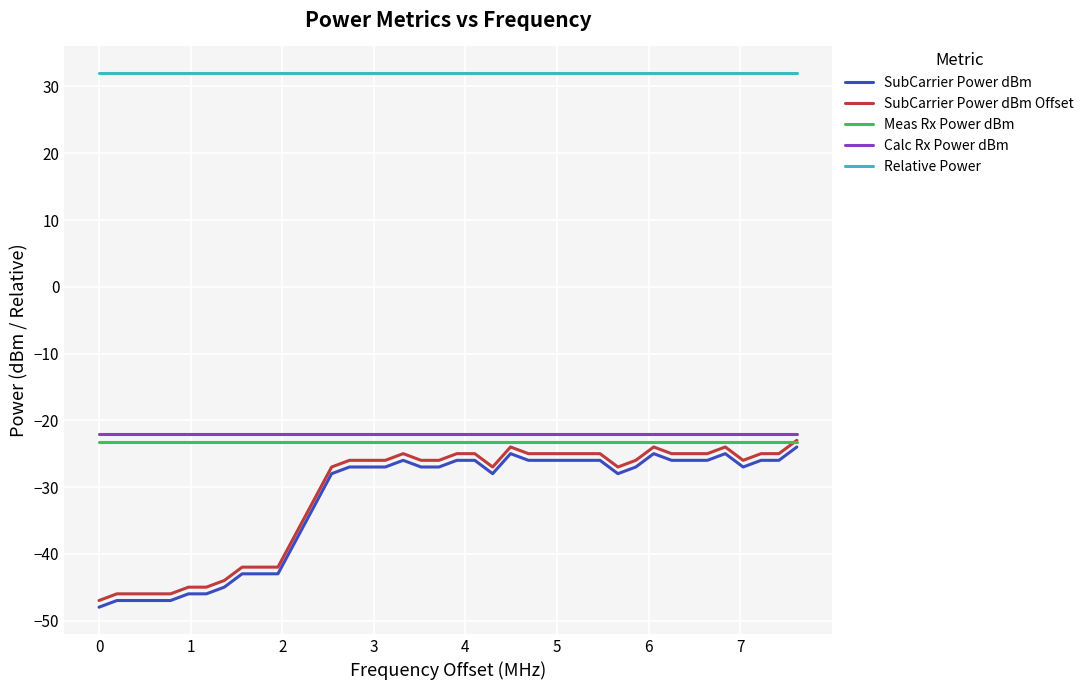

True or false: SubCarrier Power dBm and Calc Rx Power dBm intersect in this chart.

False